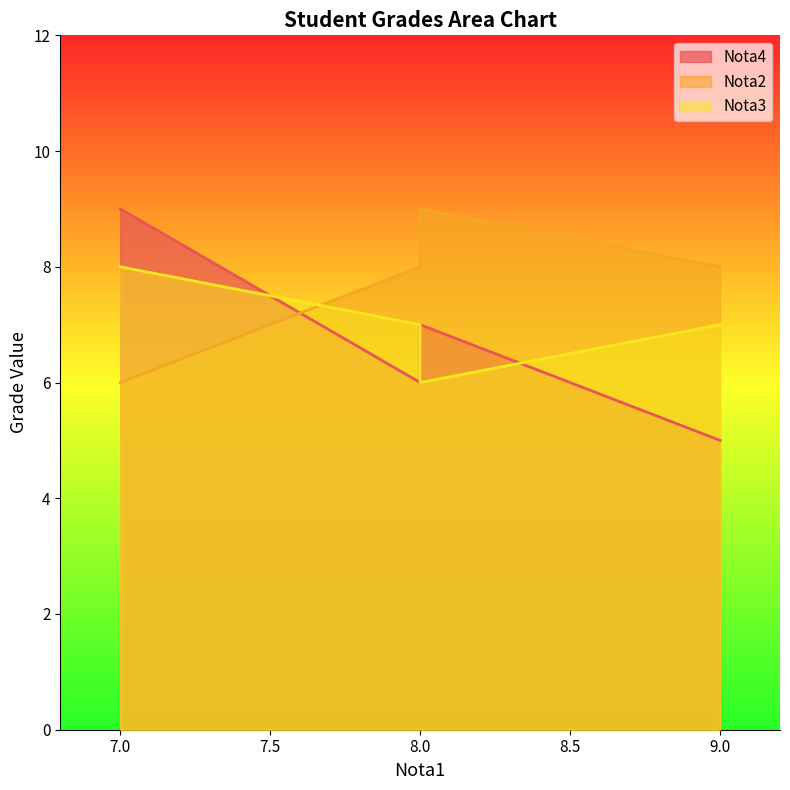

How many Nota4 values are between 6 and 9?

3